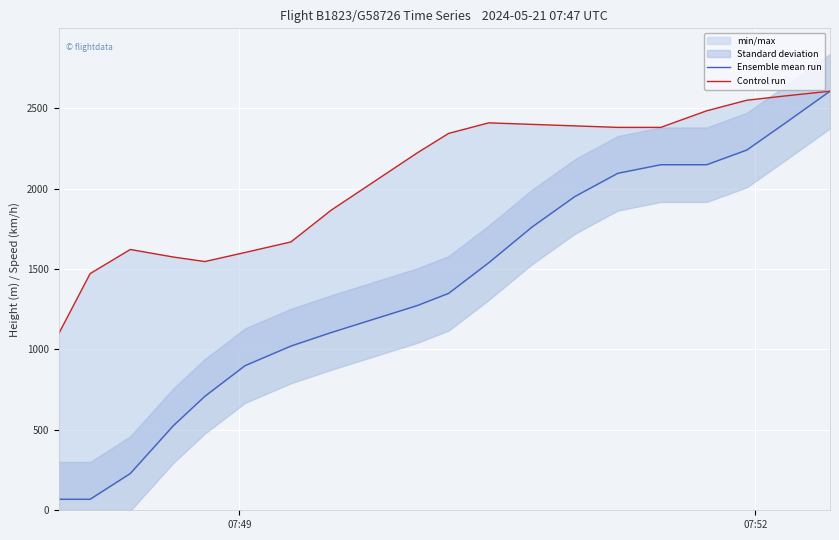

What is the value of the Ensemble mean run point at the 13th from the left?

1760.2